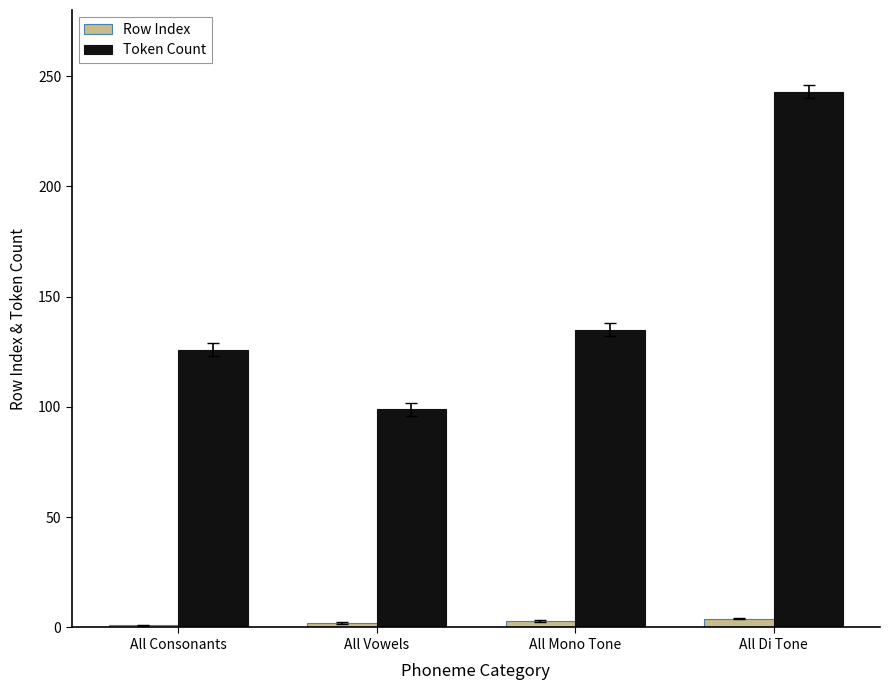

List the series in order of their overall mean, highest first.

Token Count, Row Index